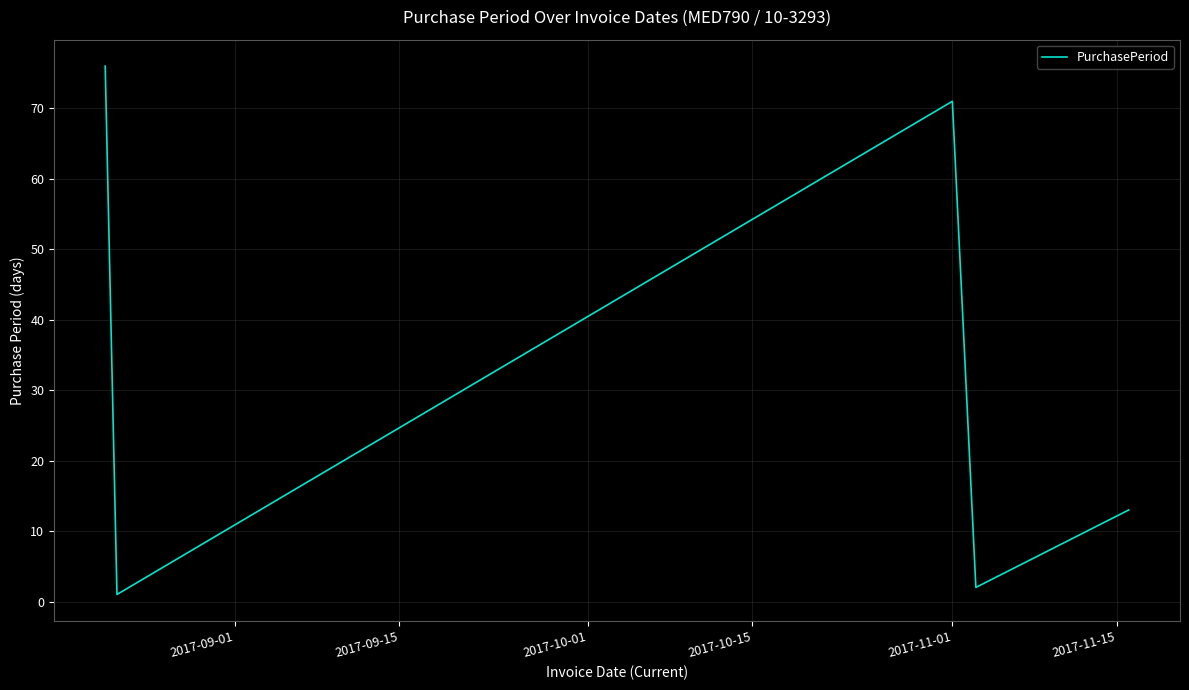

What is the maximum value shown in the chart?

76